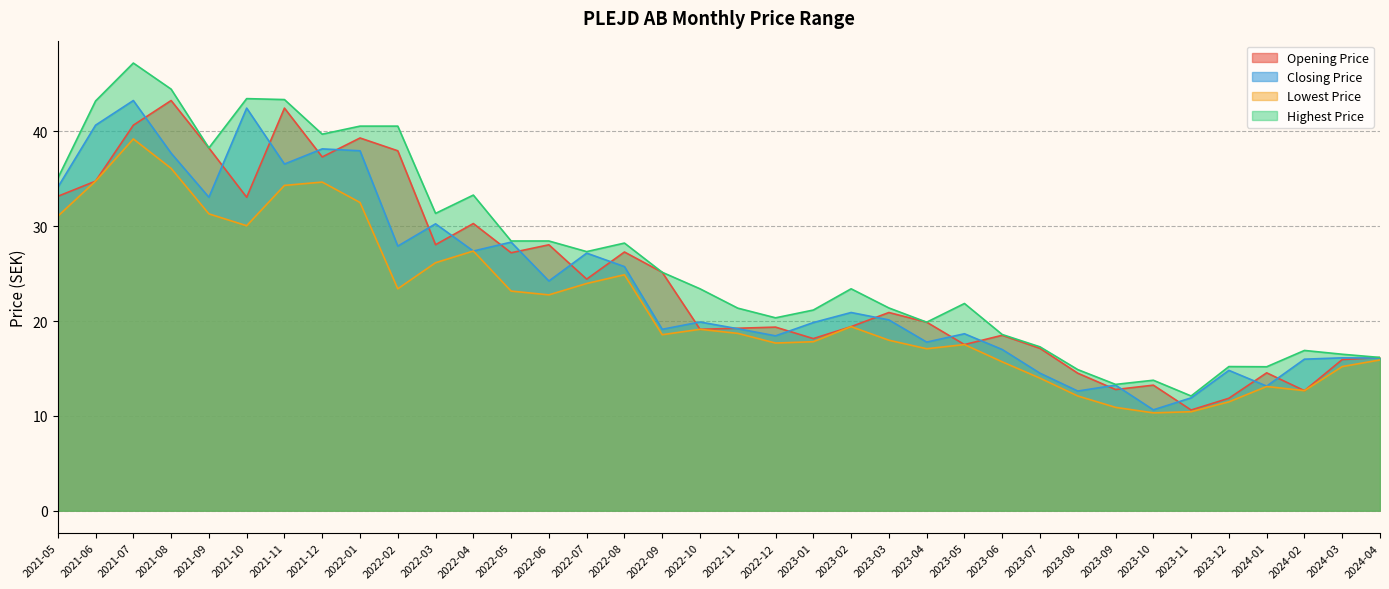

The Closing Price series shows 18.4 at 2021-06. True or false?

False